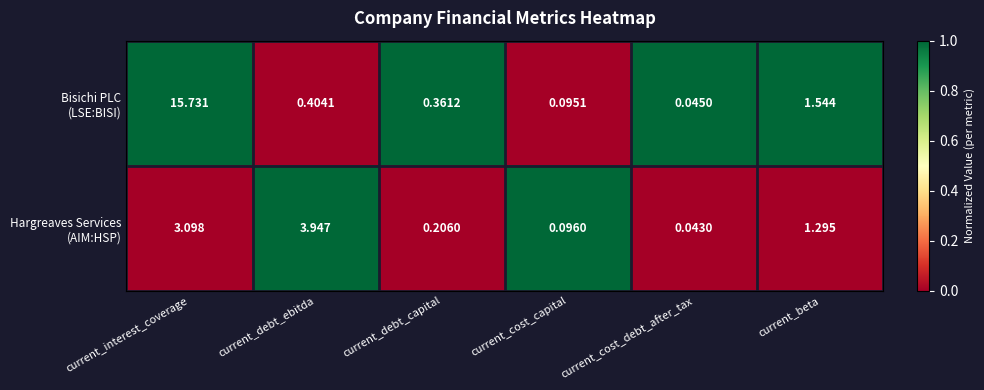

Which category has the highest value across all series?

current_interest_coverage